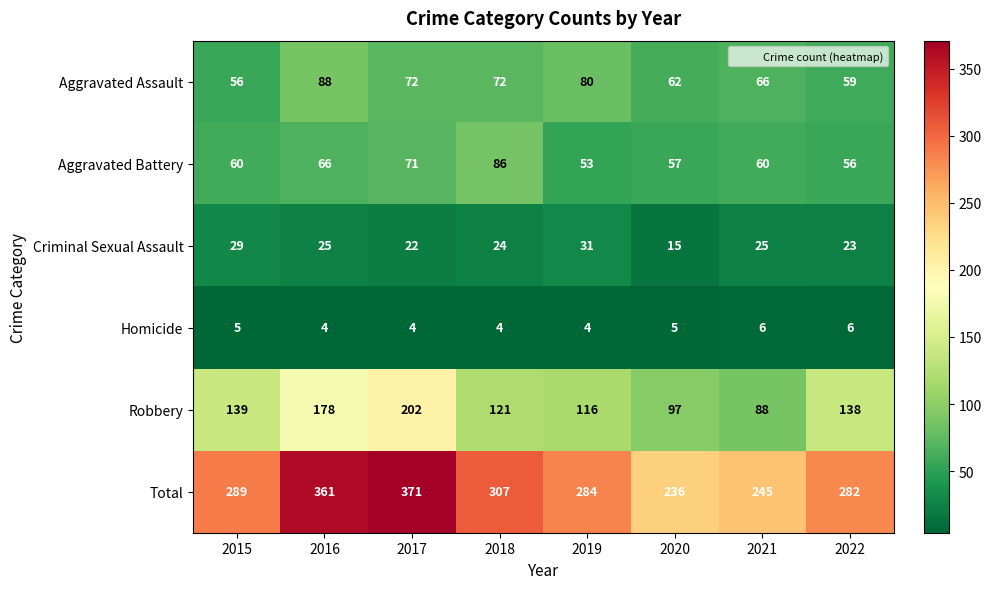

At which label does Aggravated Assault reach its peak?

2016